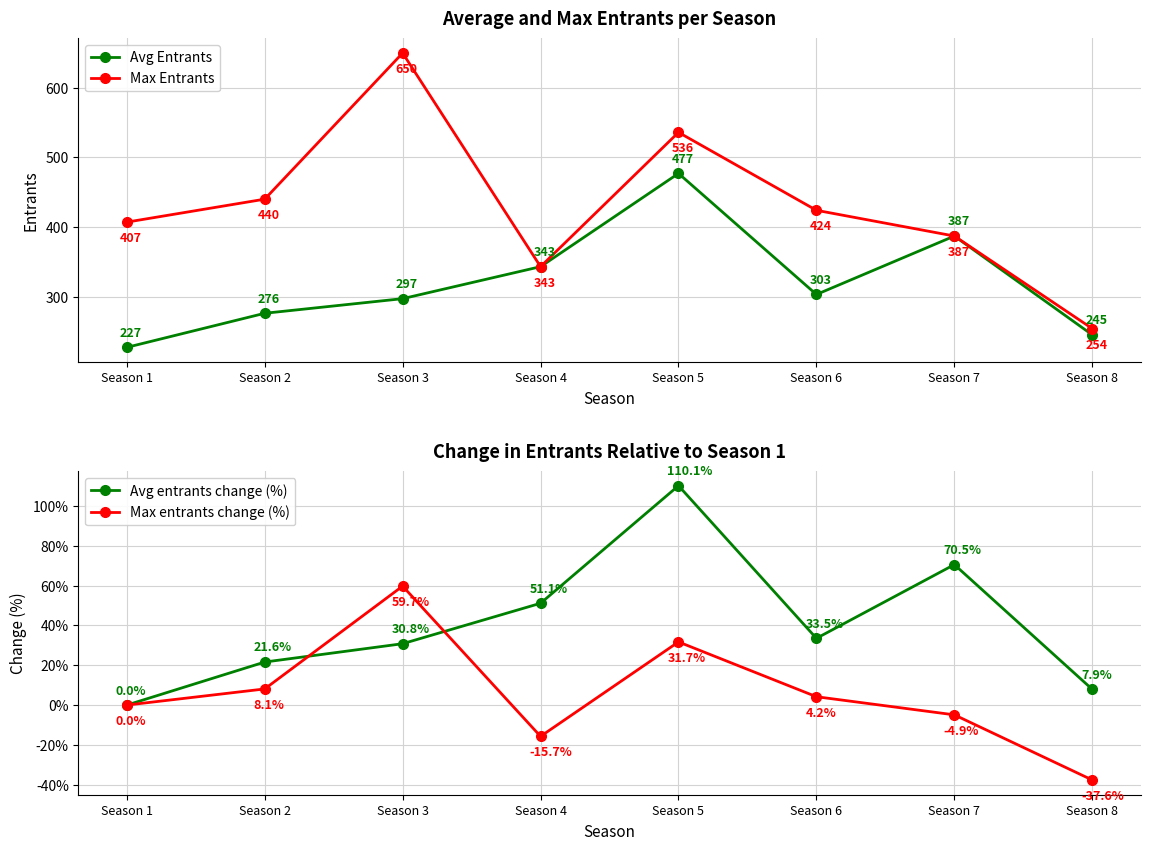

Is the value of Max Entrants at Season 5 greater than the value of Avg entrants change (%) at Season 4?

Yes